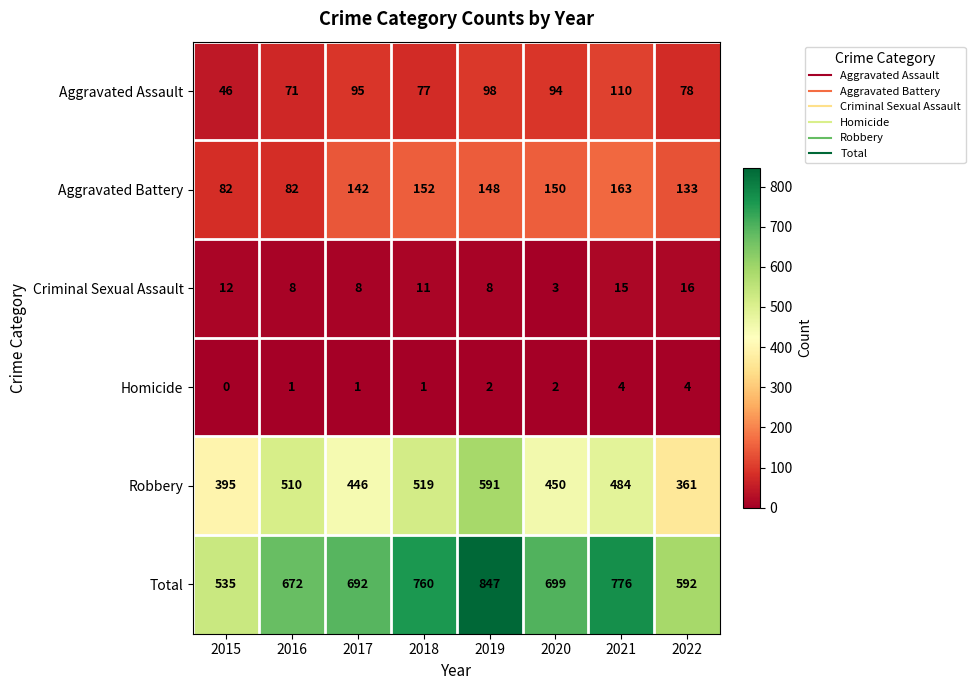

What is the difference between the Aggravated Assault values at 2015 and 2017?

49